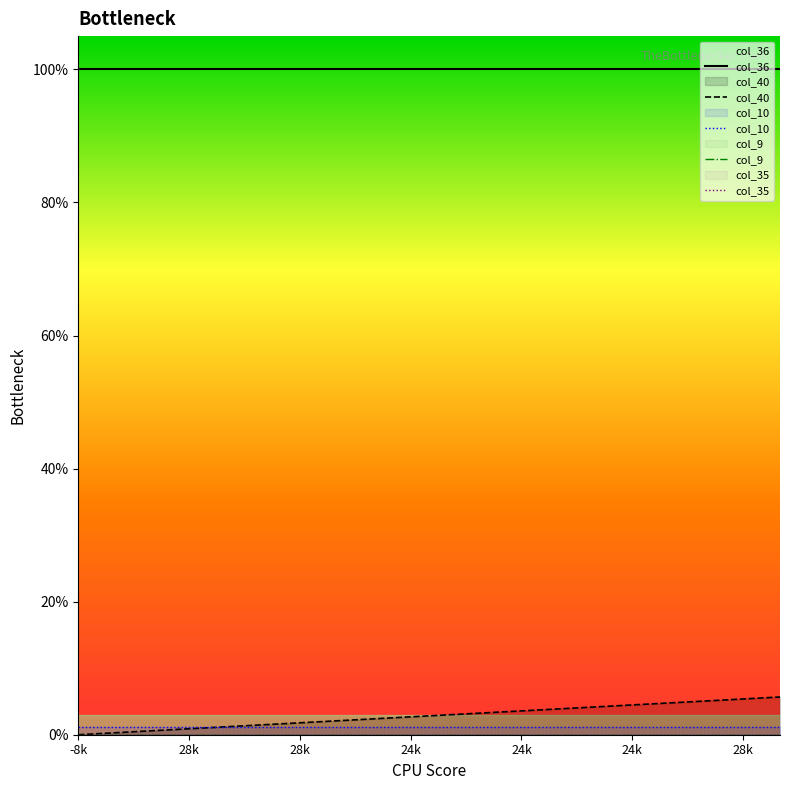

True or false: col_40 has more than 2 points higher than both neighbors.

False